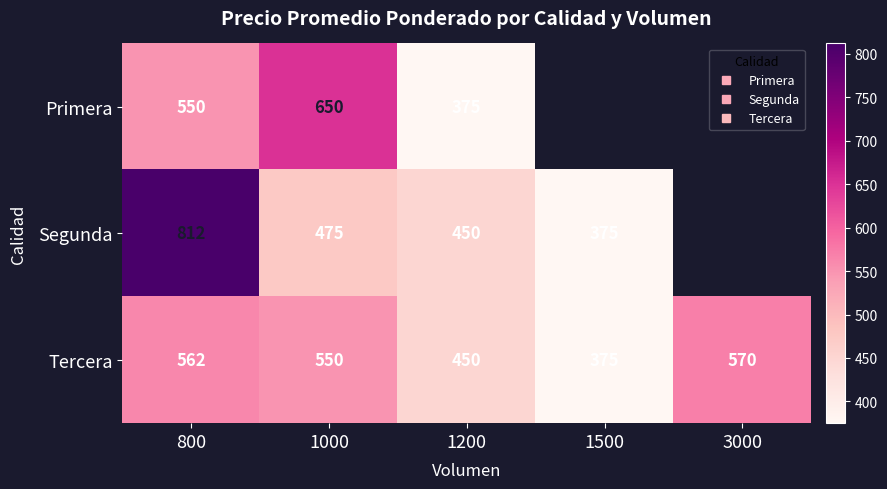

Which series has the widest spread of values?

Segunda